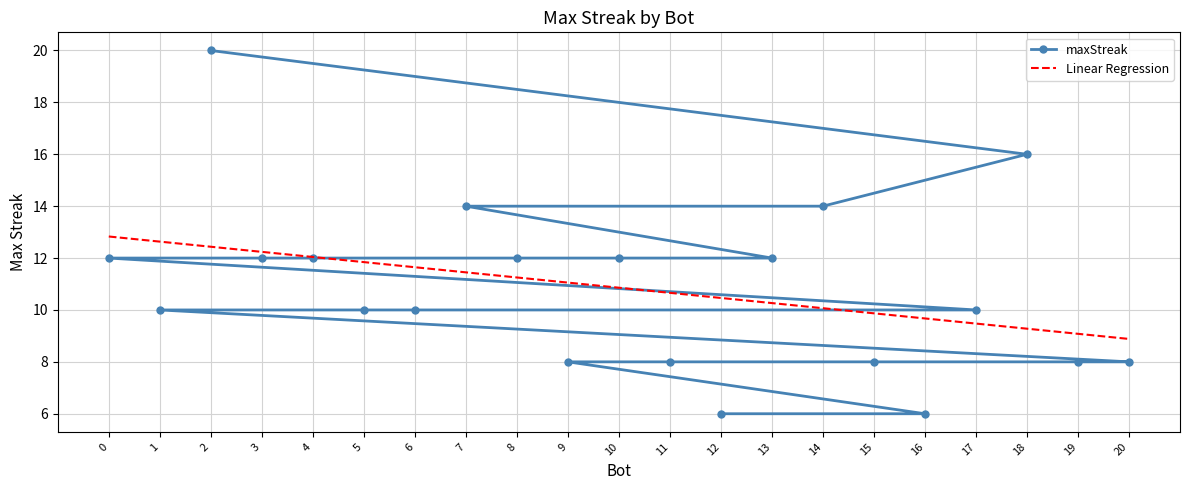

What is the minimum value for maxStreak?

6